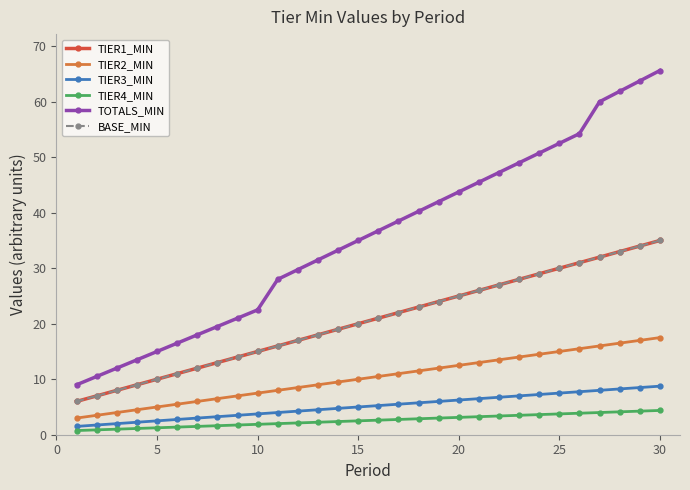

True or false: TIER4_MIN and TIER3_MIN intersect in this chart.

False